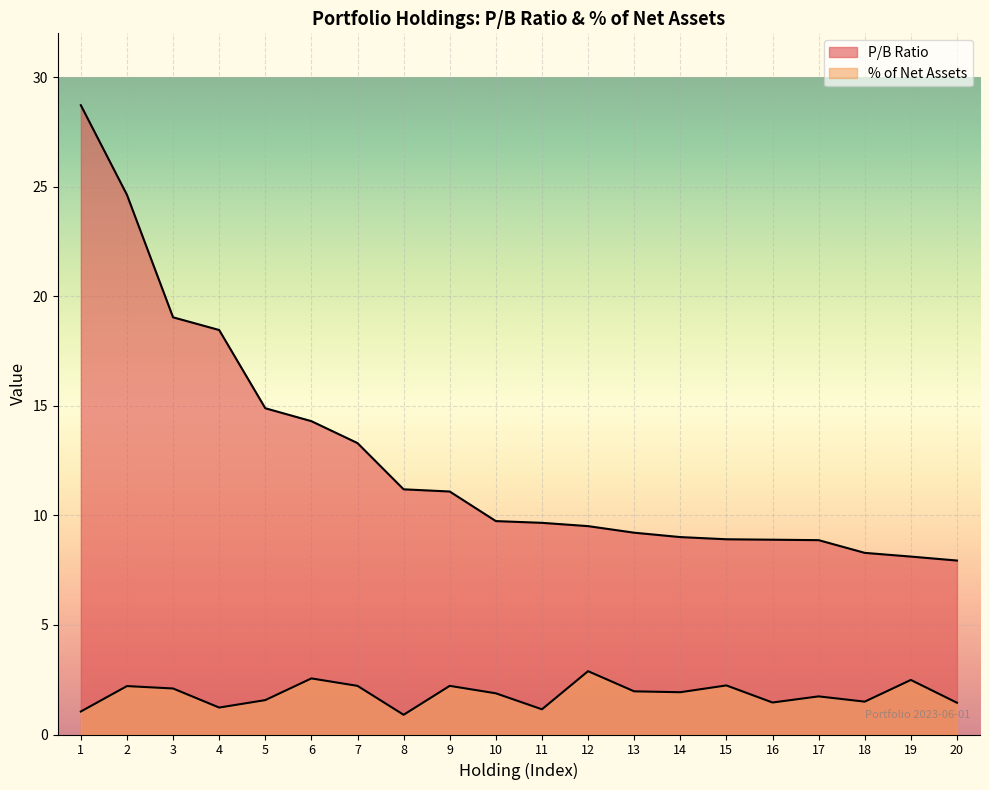

True or false: % of Net Assets and P/B Ratio intersect in this chart.

False